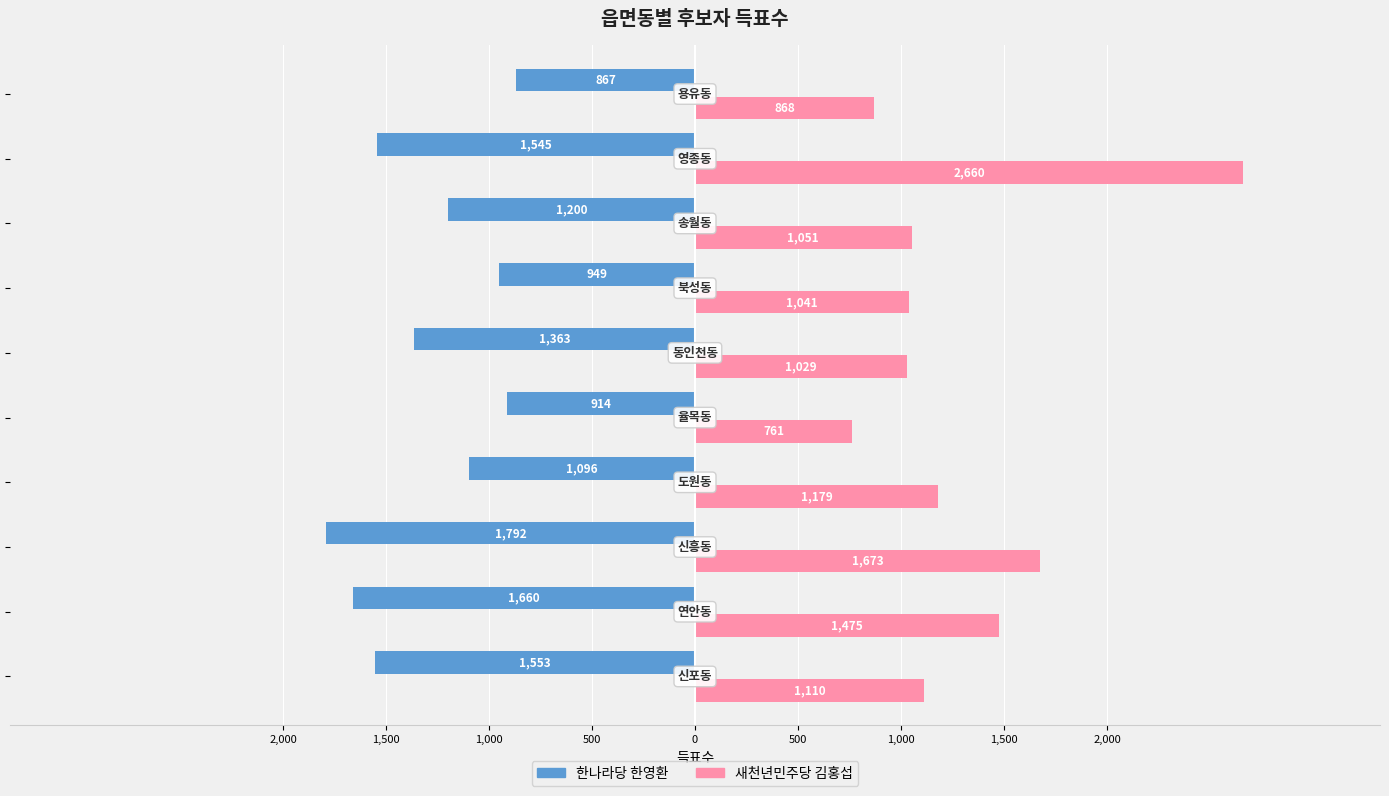

What are all the series names shown in the legend?

한나라당 한영환, 새천년민주당 김홍섭